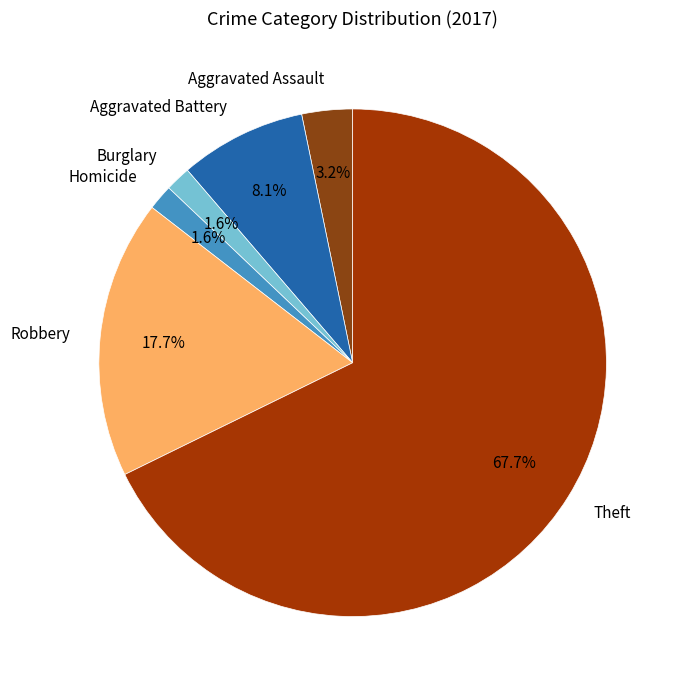

Is Robbery the majority of the pie?

No